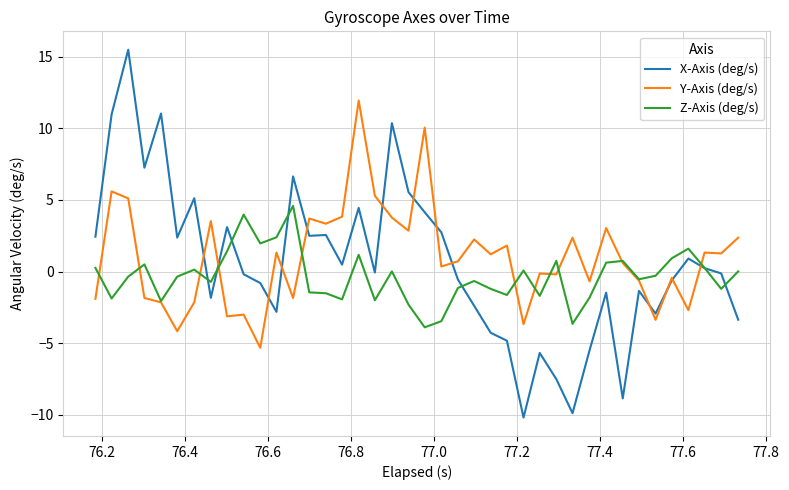

Which series has the largest range (max minus min)?

X-Axis (deg/s)